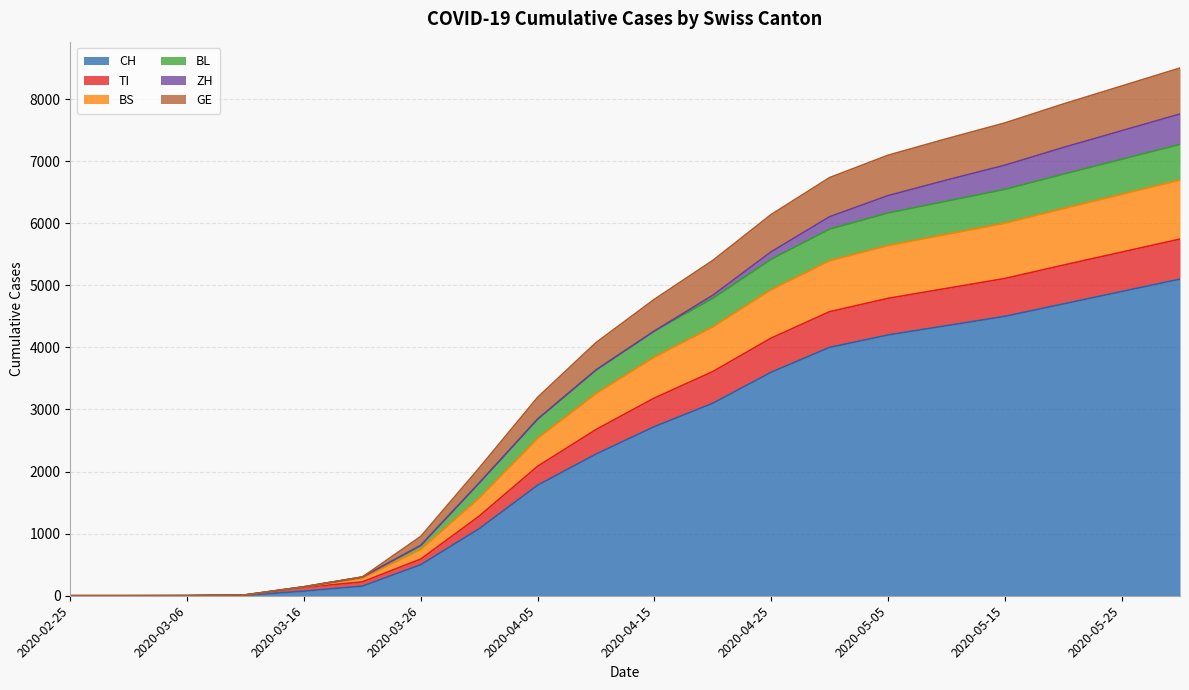

Does the chart have visible grid lines?

Yes